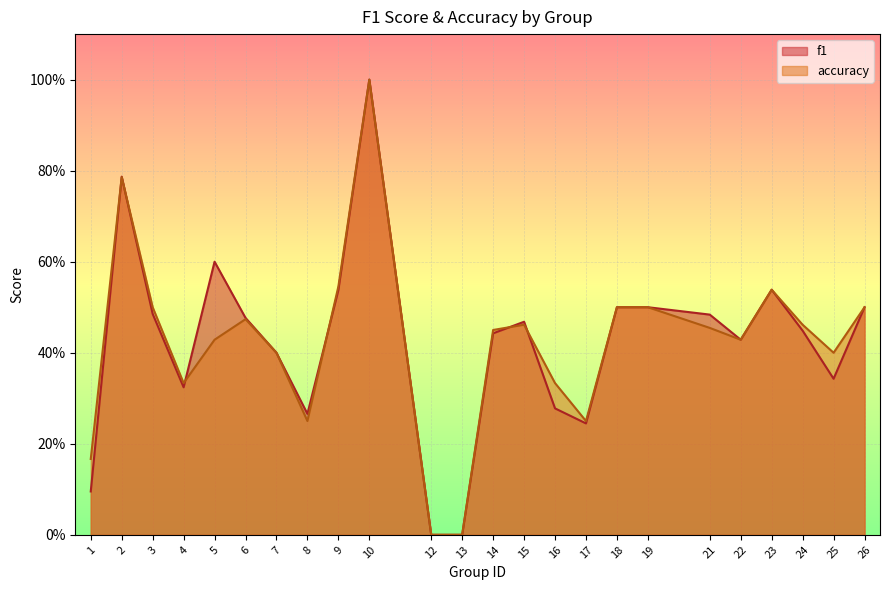

What is the value of the f1 point at the 18th from the left?

0.5